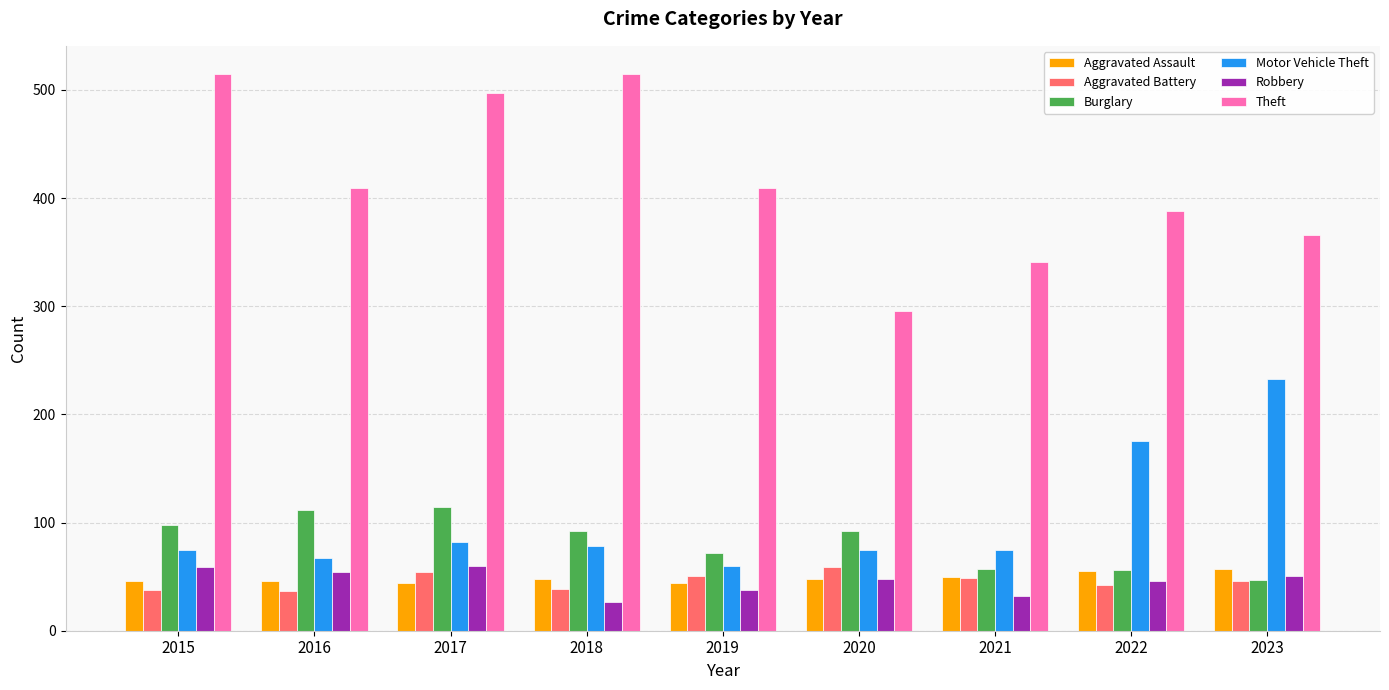

What is the sum of all Theft values?

3736